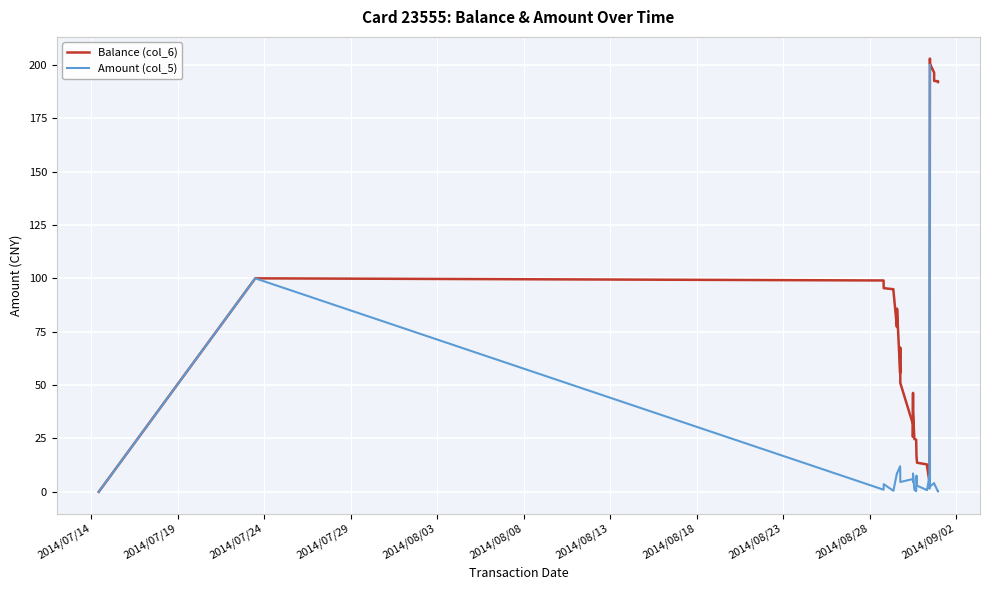

List the series in order of their overall mean, lowest first.

Amount (col_5), Balance (col_6)